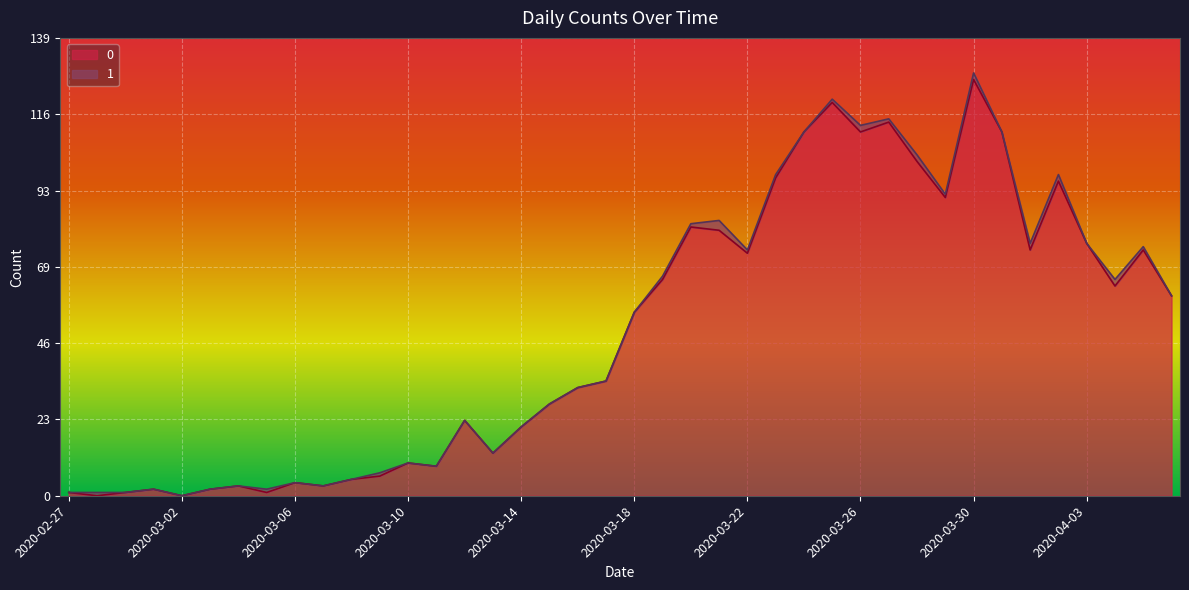

How many positive values are there?

38